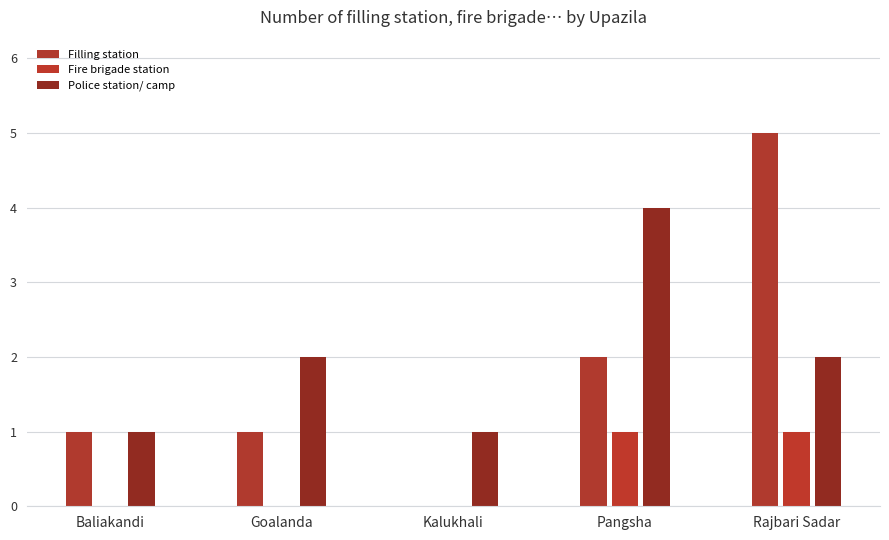

How many Fire brigade station values are between 0 and 1?

5